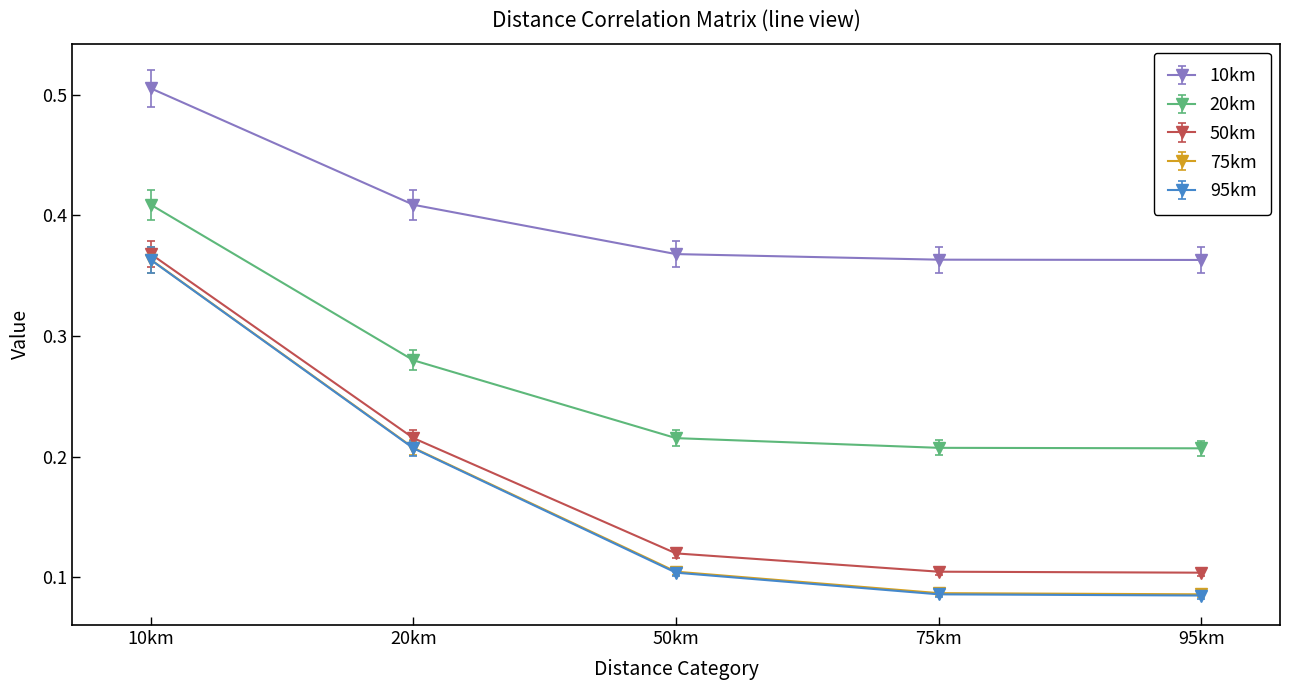

Which series changed the most between 10km and 95km?

95km